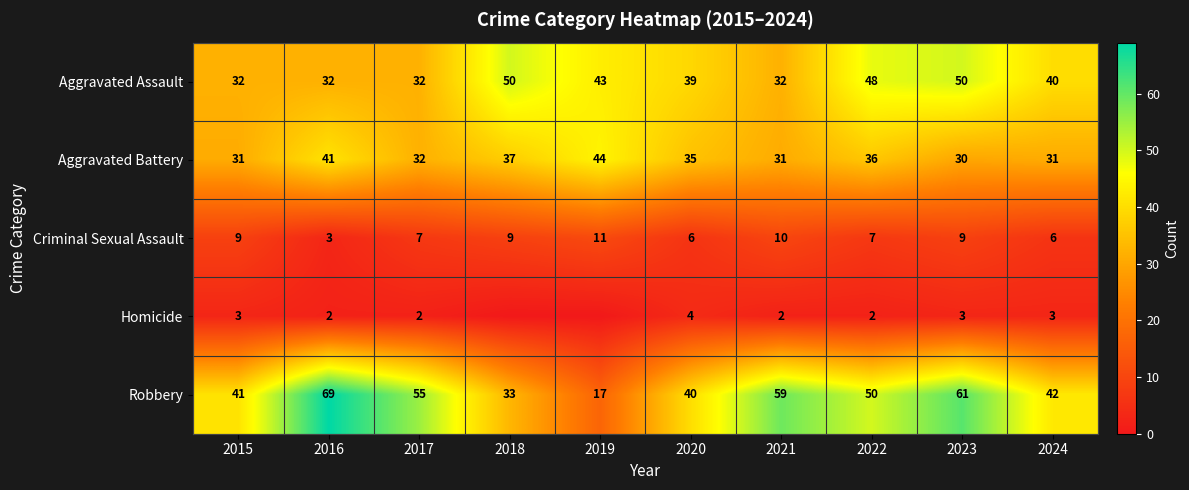

Which category has the highest value across all series?

2016